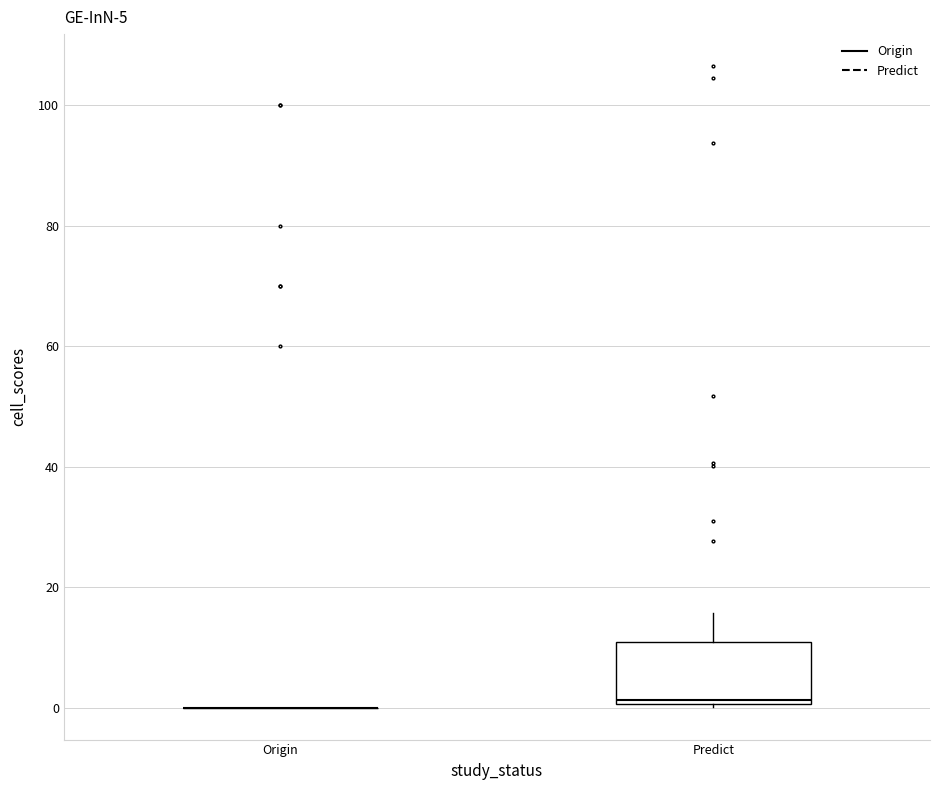

Which box is the tallest, from its lower edge to its upper edge?

Predict